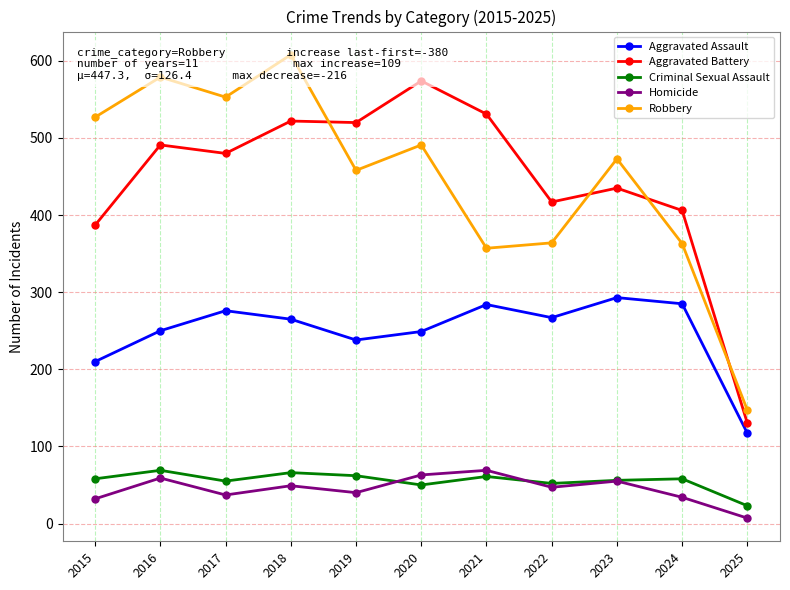

Where is the first local maximum for Criminal Sexual Assault?

2016